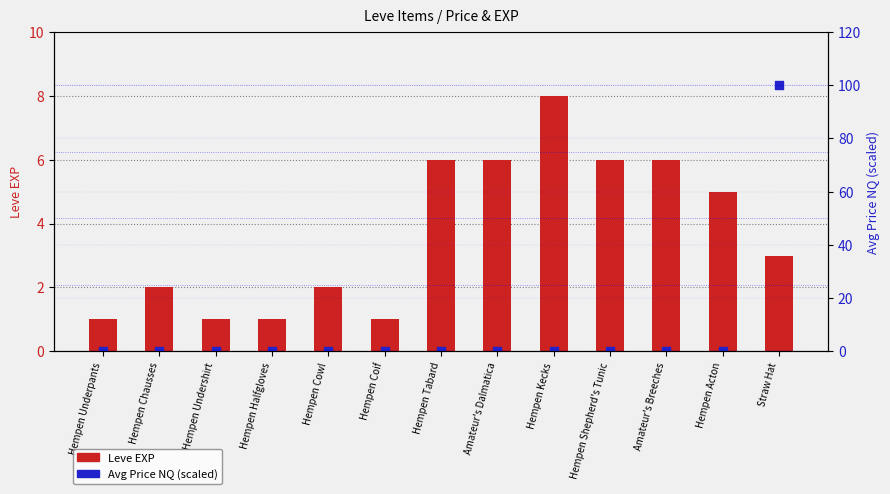

Is the value of Leve EXP at Amateur's Breeches greater than the value of Avg Price NQ (scaled 0-100) at Hempen Coif?

Yes